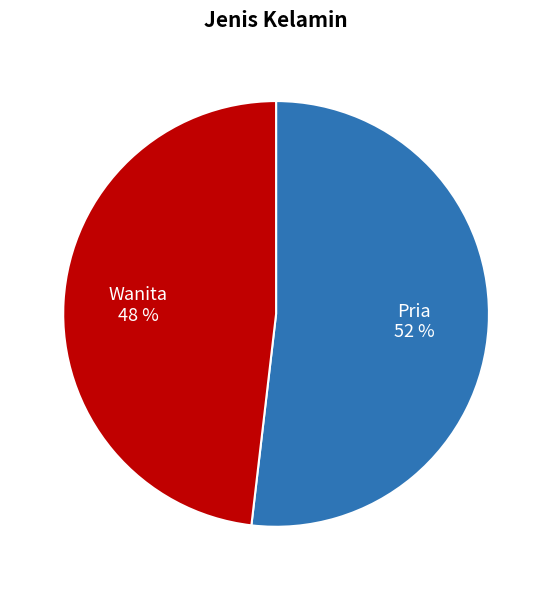

What is the ratio of the value at Pria to the value at Wanita?

1.1